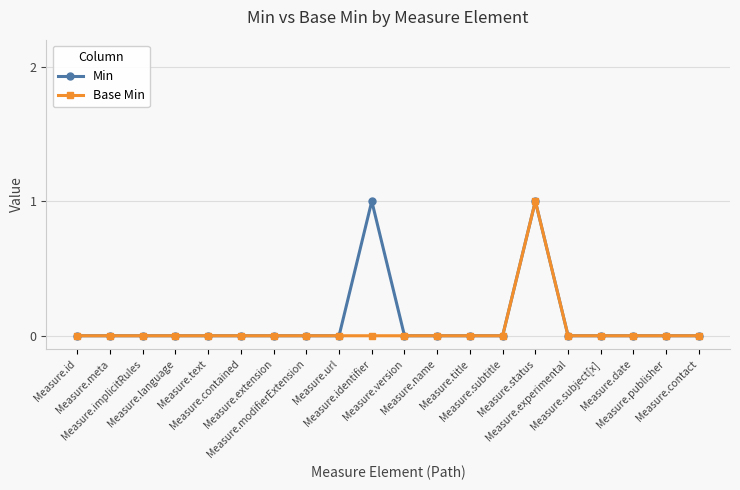

Reading left to right, extract all data points from this chart.

Min: Measure.id=0	Measure.meta=0	Measure.implicitRules=0	Measure.language=0	Measure.text=0	Measure.contained=0	Measure.extension=0	Measure.modifierExtension=0	Measure.url=0	Measure.identifier=1	Measure.version=0	Measure.name=0	Measure.title=0	Measure.subtitle=0	Measure.status=1	Measure.experimental=0	Measure.subject[x]=0	Measure.date=0	Measure.publisher=0	Measure.contact=0
Base Min: Measure.id=0	Measure.meta=0	Measure.implicitRules=0	Measure.language=0	Measure.text=0	Measure.contained=0	Measure.extension=0	Measure.modifierExtension=0	Measure.url=0	Measure.identifier=0	Measure.version=0	Measure.name=0	Measure.title=0	Measure.subtitle=0	Measure.status=1	Measure.experimental=0	Measure.subject[x]=0	Measure.date=0	Measure.publisher=0	Measure.contact=0